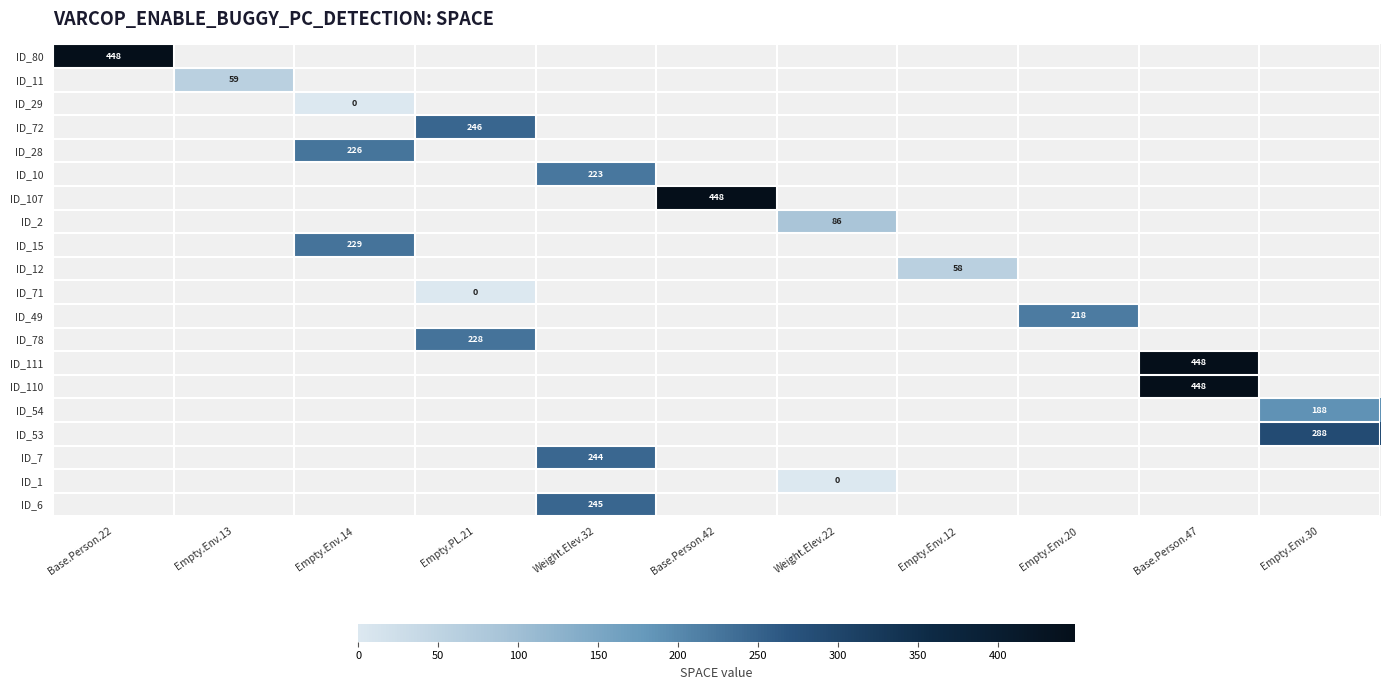

Is the value of ID_10 at Empty.Env.12 greater than the value of ID_15 at Empty.Env.14?

No